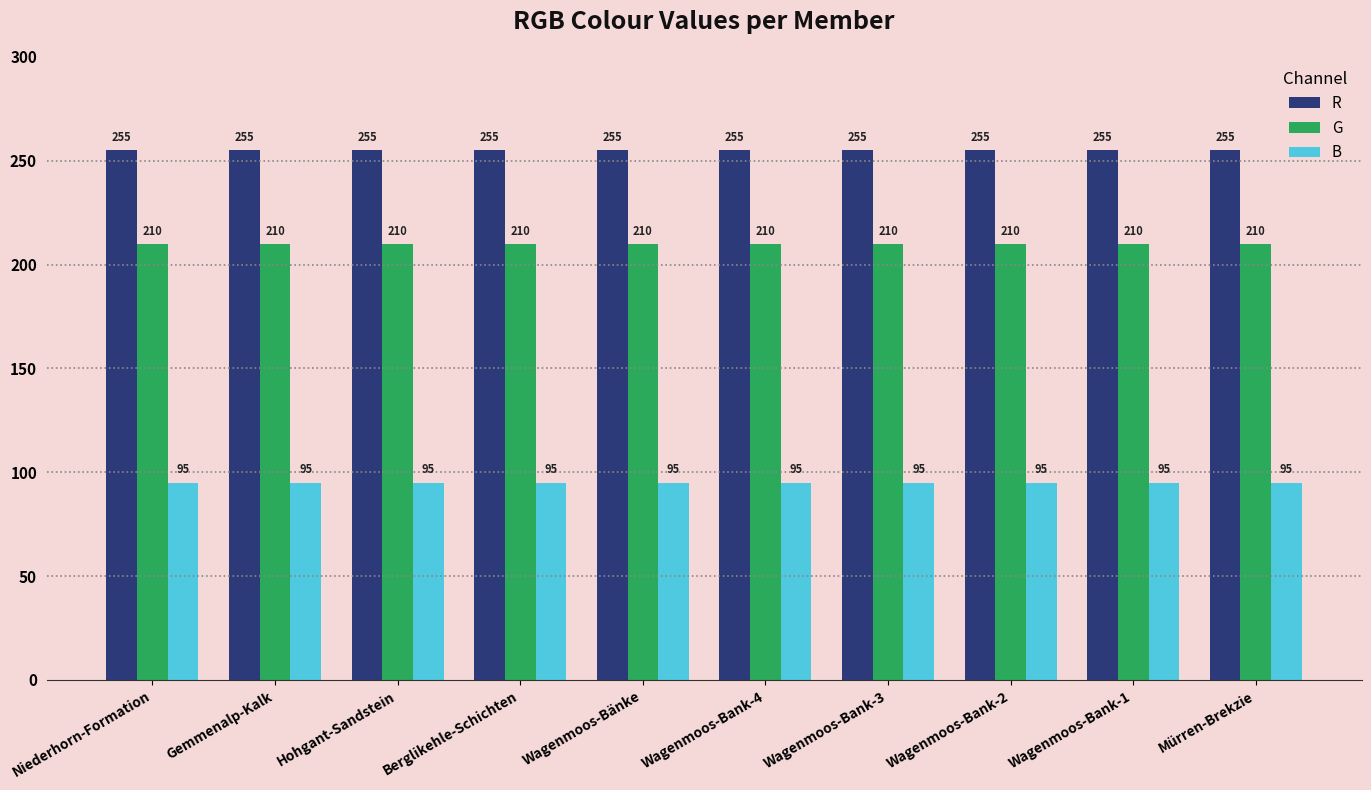

What is the difference between the highest and lowest values at Niederhorn-Formation?

160